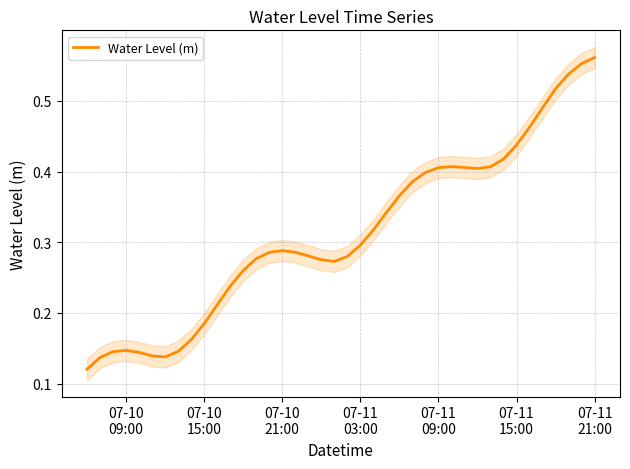

How many interior local valleys (lower than both neighbors) does the data have?

3